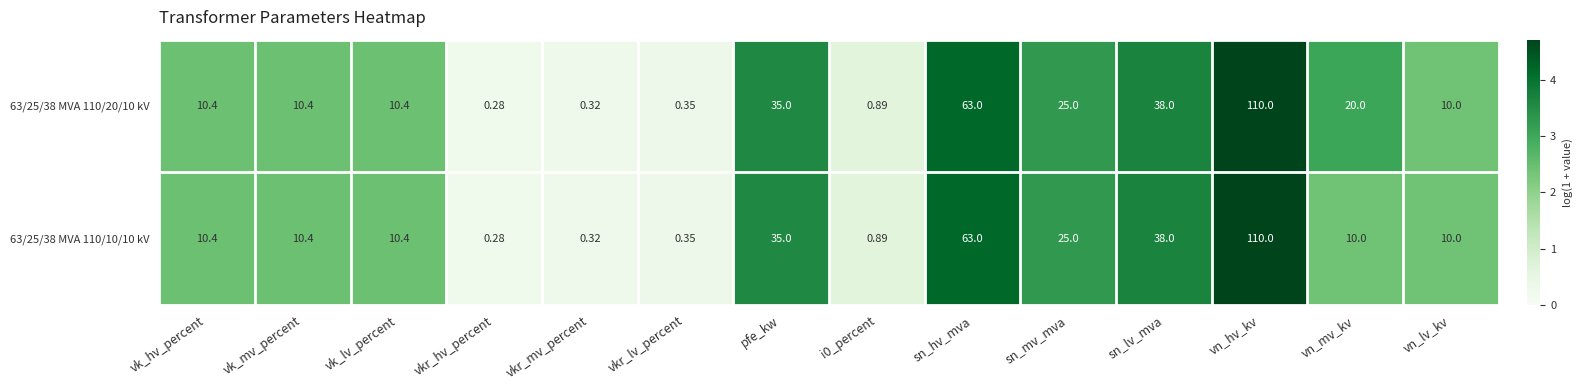

At which category is the sum across all series the highest?

vn_hv_kv